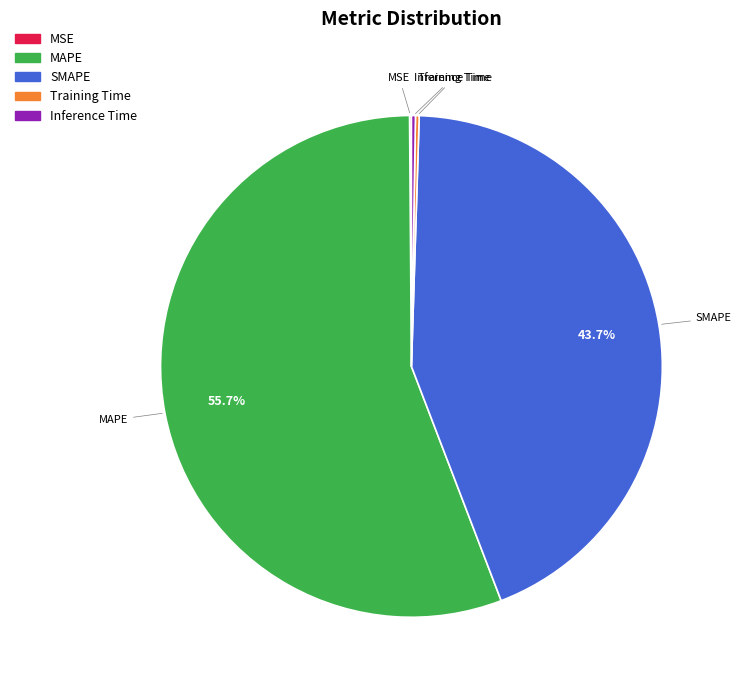

What is the largest slice in the pie chart?

MAPE